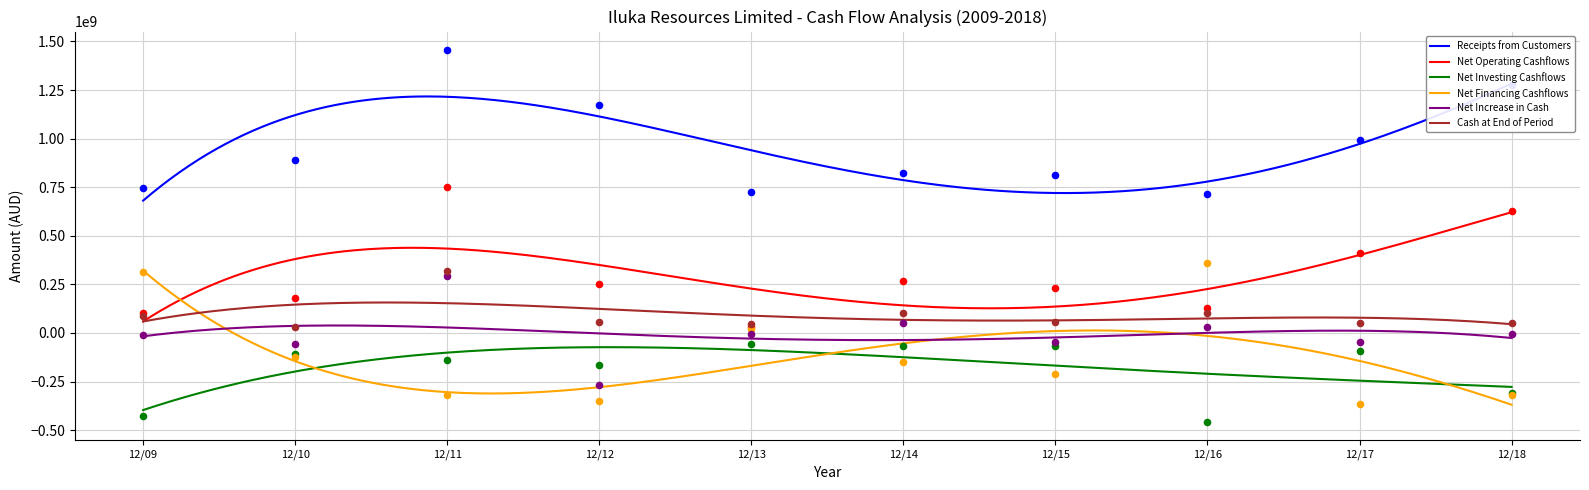

True or false: Net Increase in Cash and Net Operating Cashflows intersect in this chart.

False